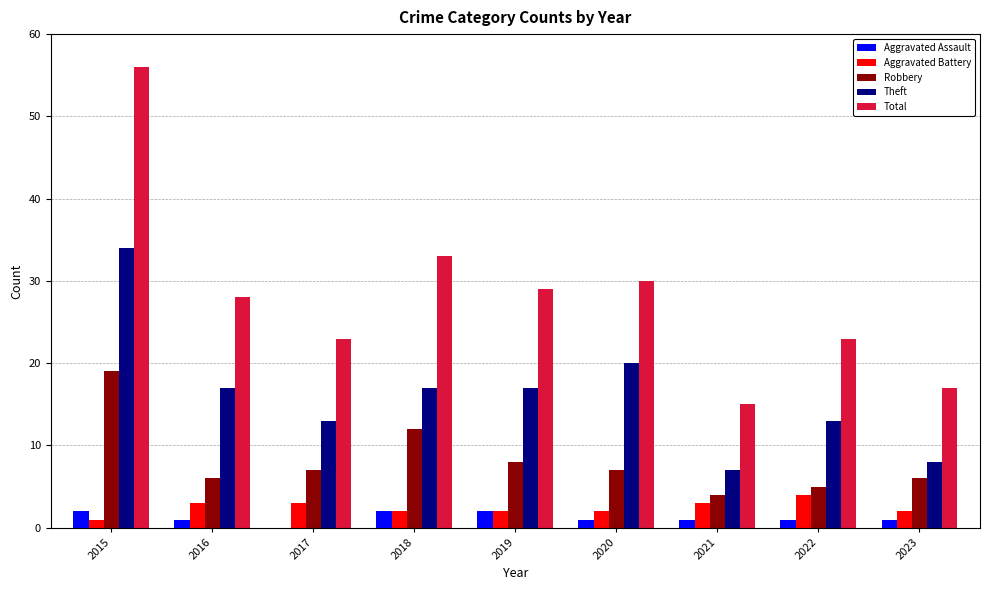

Which series has the widest spread of values?

Total